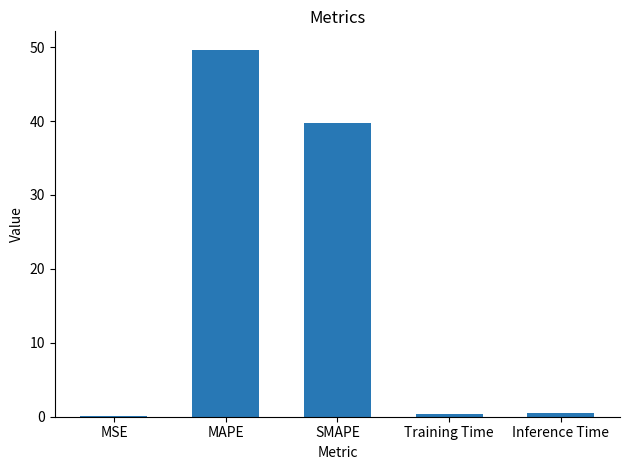

Which label corresponds to the largest value in the chart?

MAPE